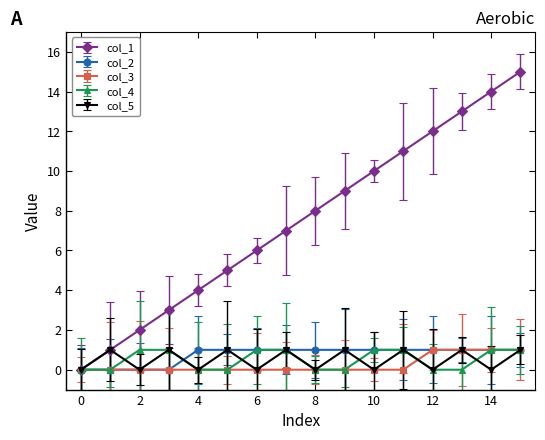

What is the maximum value shown in the chart?

15